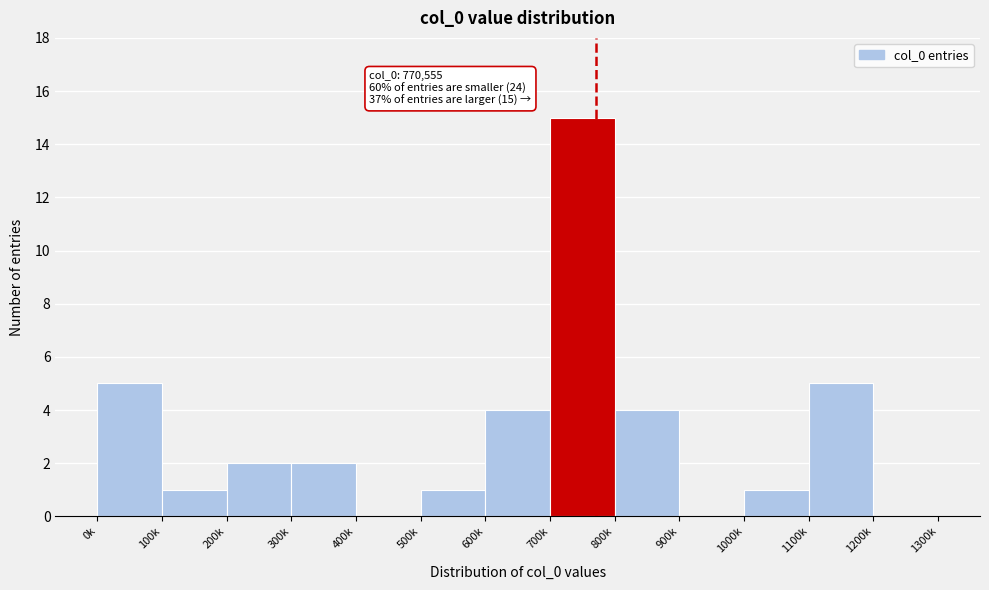

Reading left to right, extract all data points from this chart.

0k=5	100k=1	200k=2	300k=2	400k=0	500k=1	600k=4	700k=15	800k=4	900k=0	1000k=1	1100k=5	1200k=0